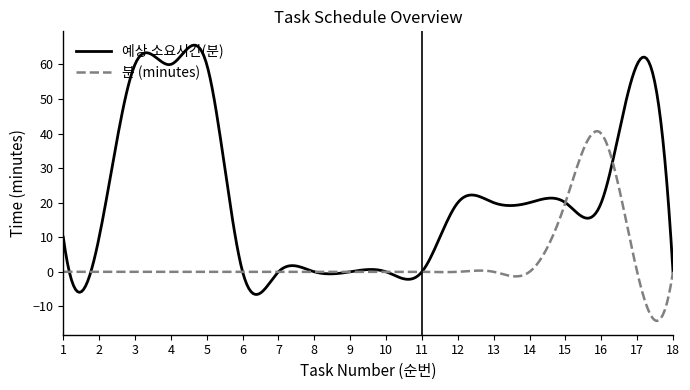

Which series has the largest total across all categories?

예상 소요시간(분)